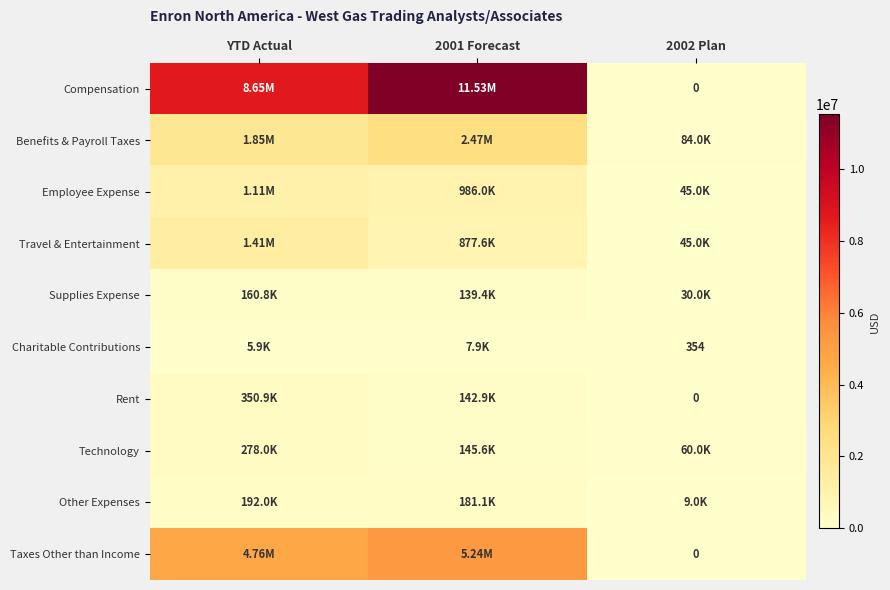

At how many categories does at least one series exceed 4063001?

2